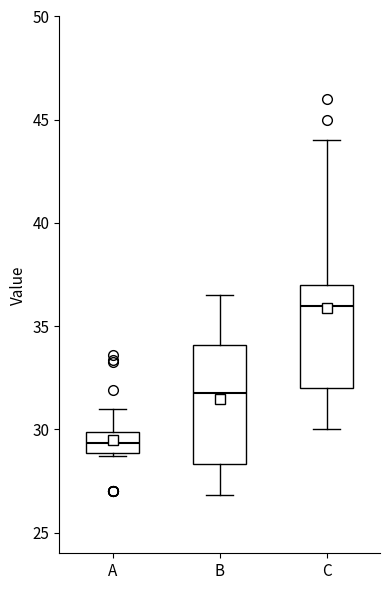

Reading left to right, transcribe this box plot: for each box, give where its median line is, the range the box spans, and where its two whiskers end, as read against the y-axis. The values are not printed on the chart, so give them approximately, as read against the axis.

A: median 29.5, box 29.0 to 30.0, whiskers 28.5 to 31.0
B: median 32.0, box 28.5 to 34.0, whiskers 27.0 to 36.5
C: median 36.0, box 32.0 to 37.0, whiskers 30.0 to 44.0